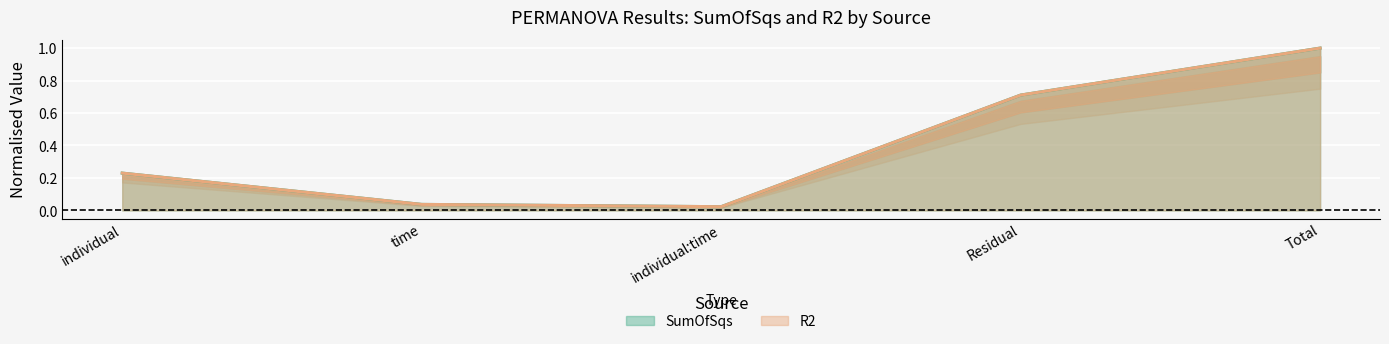

Reading left to right, extract all data points from this chart.

SumOfSqs: 0.2	0.0	0.0	0.7	1.0
R2: 0.2	0.0	0.0	0.7	1.0